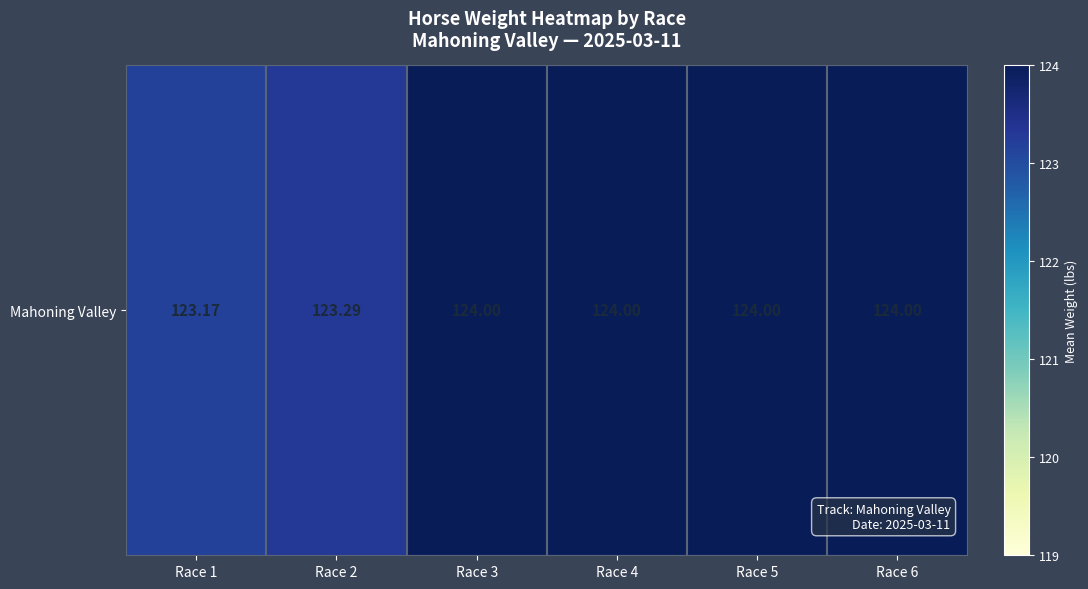

Rank the categories by value from highest to lowest.

Race 3, Race 4, Race 5, Race 6, Race 2, Race 1